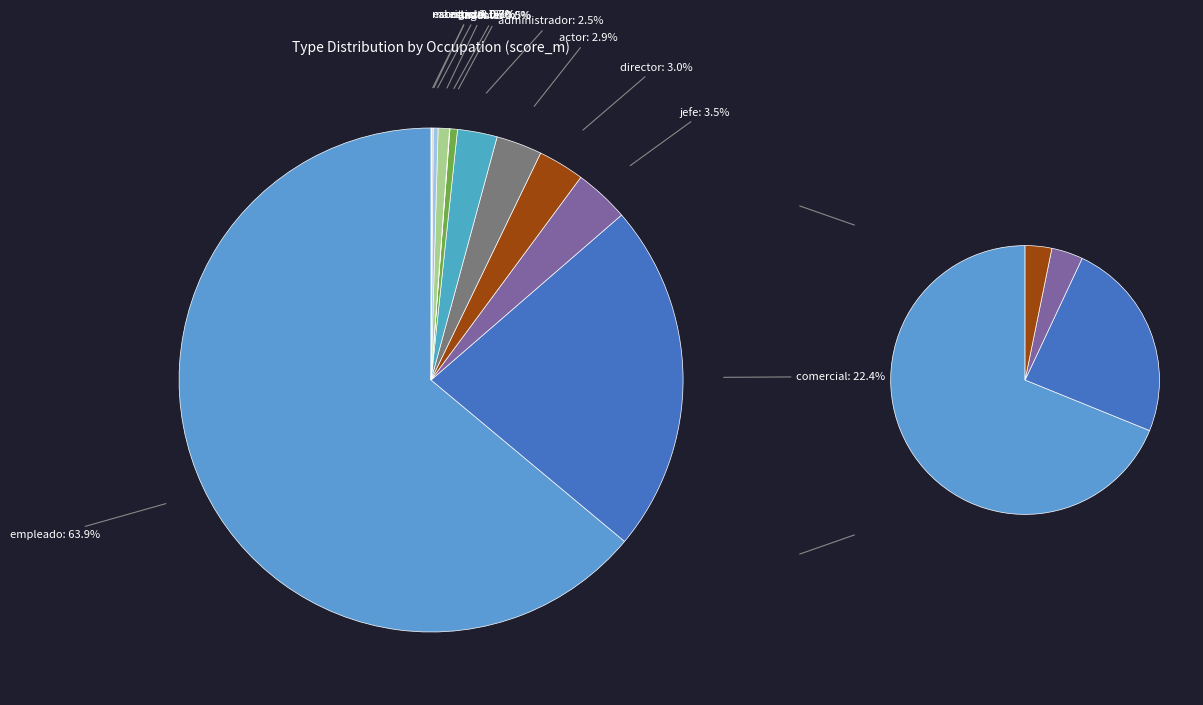

Which category has the smallest portion of the pie?

analista